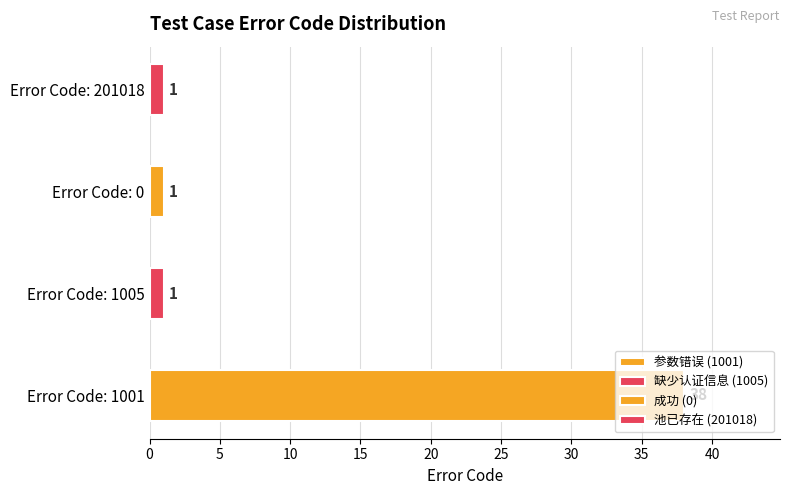

Approximately how many times larger is the value at 201018 compared to 0?

1.0